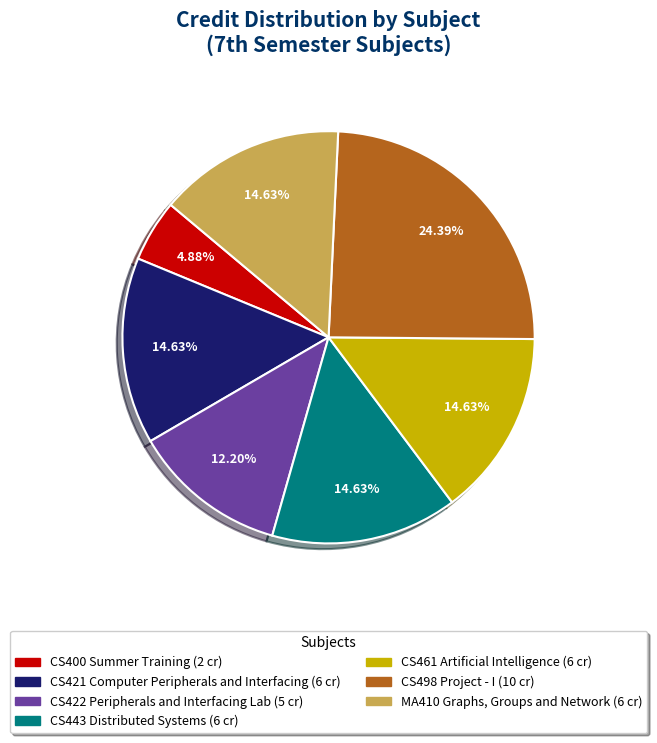

To the nearest percent, what is the difference between the largest and smallest slice percentages?

20%